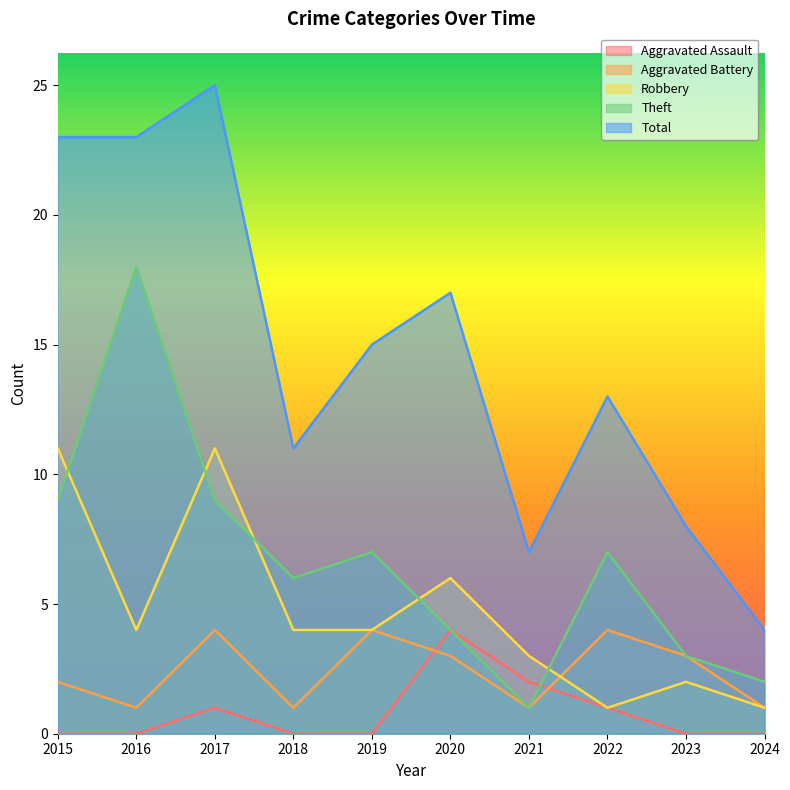

Does the chart have visible grid lines?

No